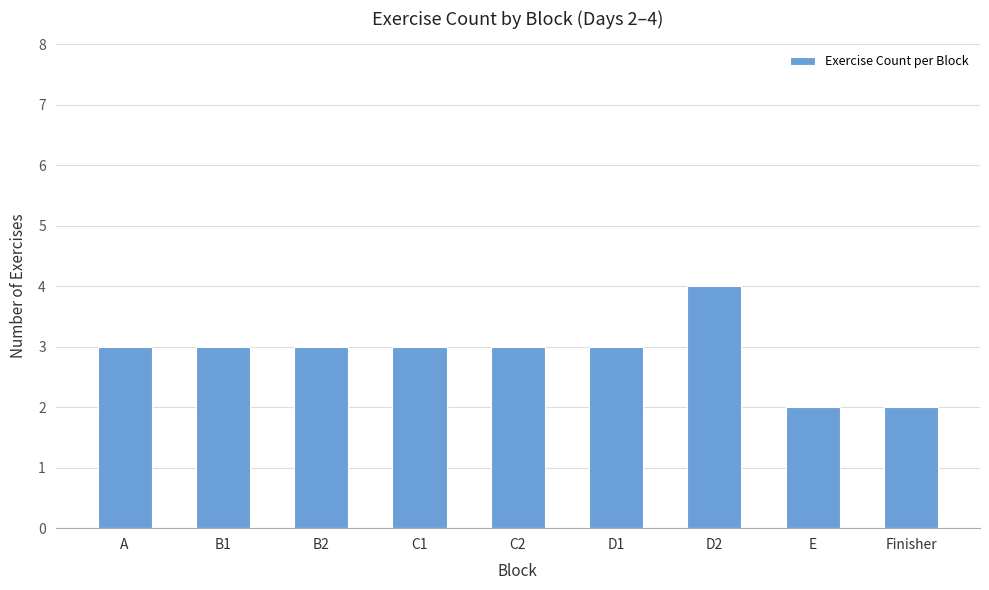

Reading left to right, transcribe all the data shown in this chart.

3	3	3	3	3	3	4	2	2